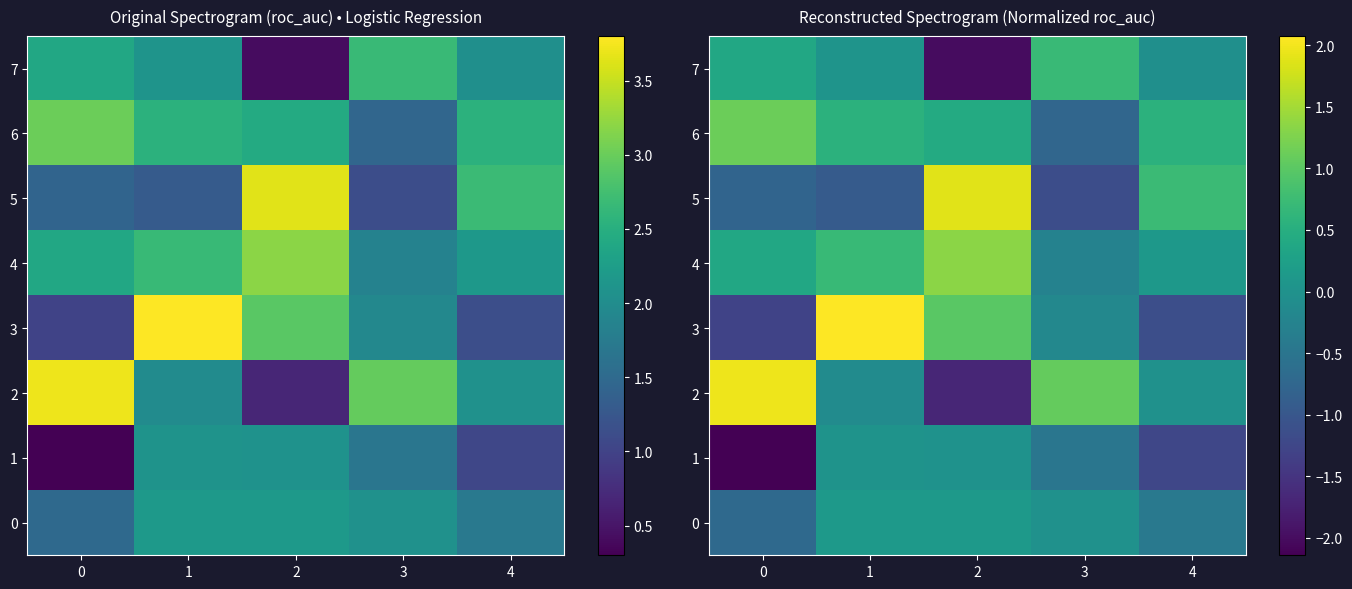

What is the sum of all 2 values?

1.2